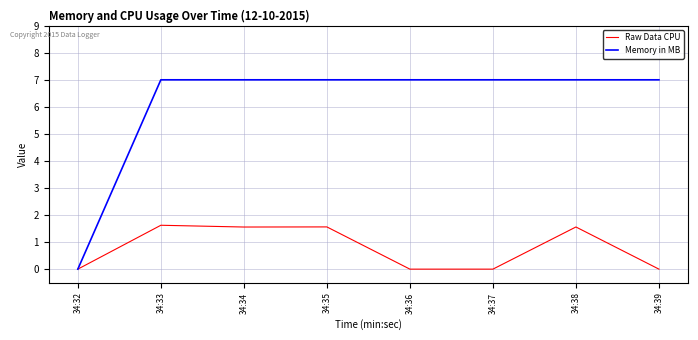

List the series in order of their overall mean, lowest first.

Raw Data CPU, Memory in MB